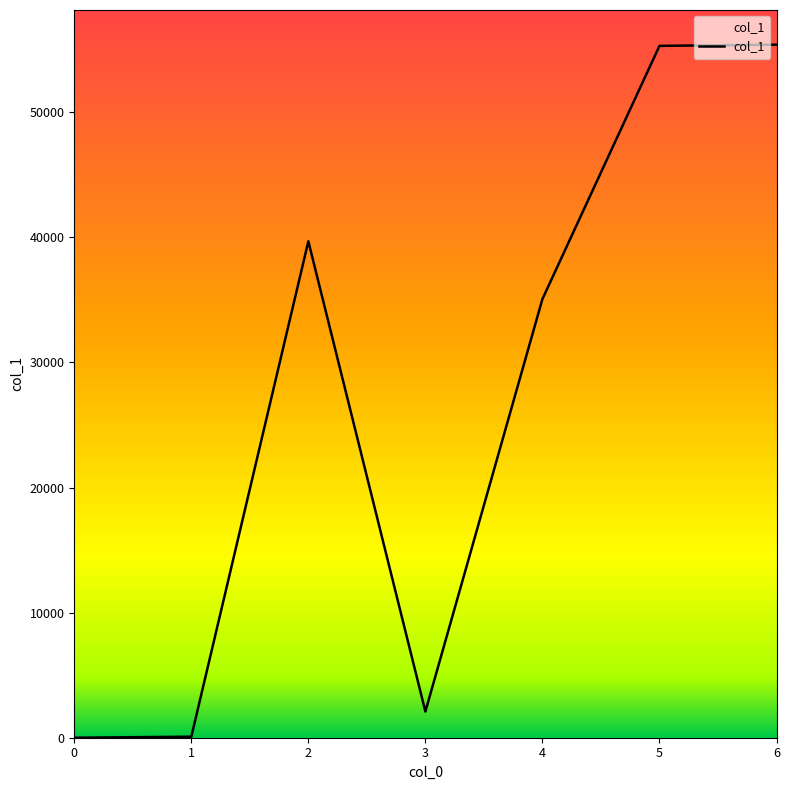

True or false: there are more than 0 points higher than both neighbors.

True